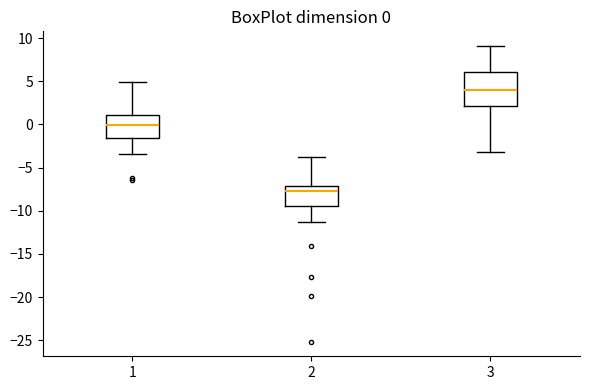

Which box is the tallest, from its lower edge to its upper edge?

3